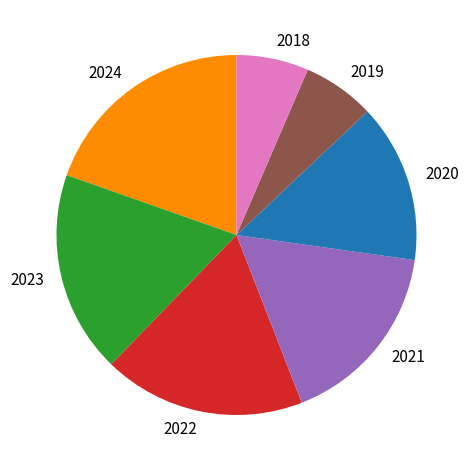

What is the largest slice in the pie chart?

2024